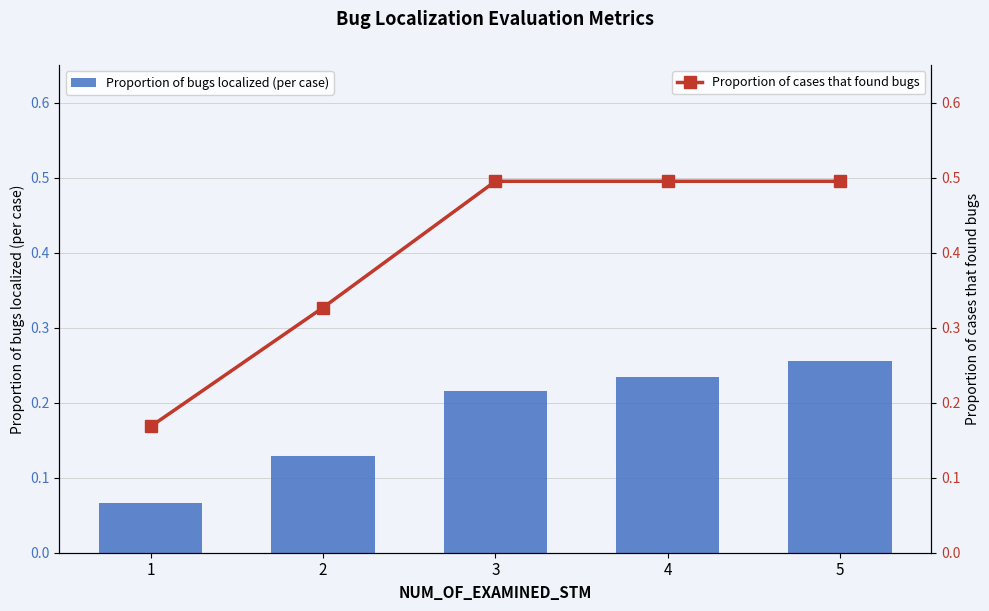

What is the value of the Proportion of bugs localized (per case) bar at the 3rd from the left?

0.2